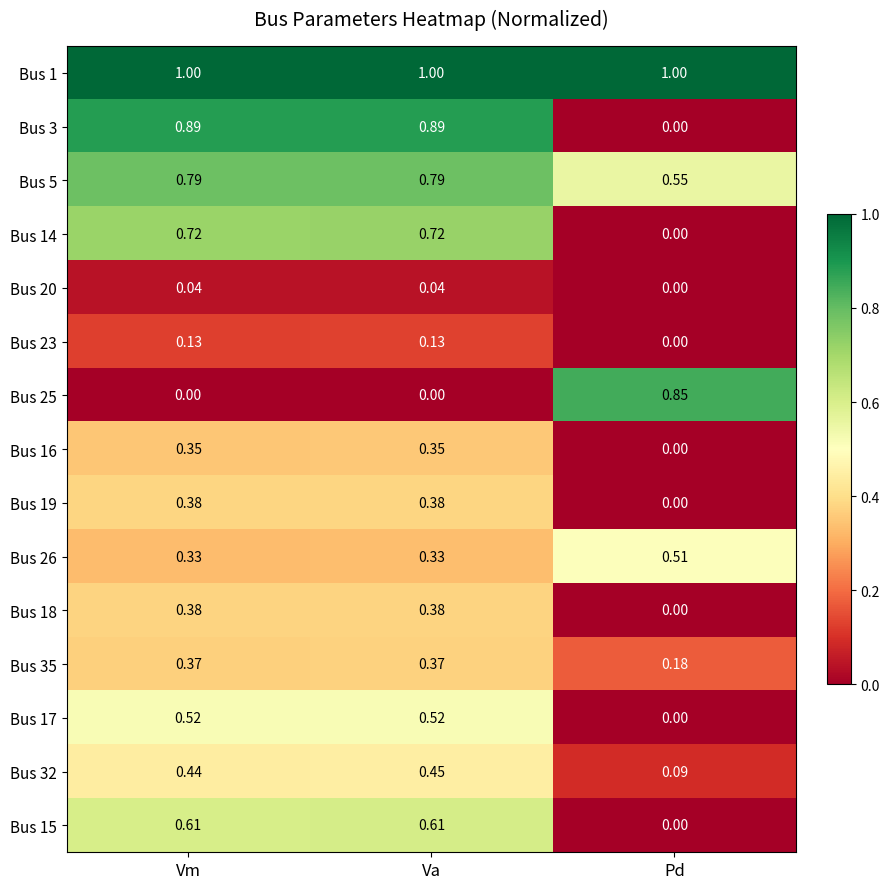

Which series has the largest range (max minus min)?

Bus 3